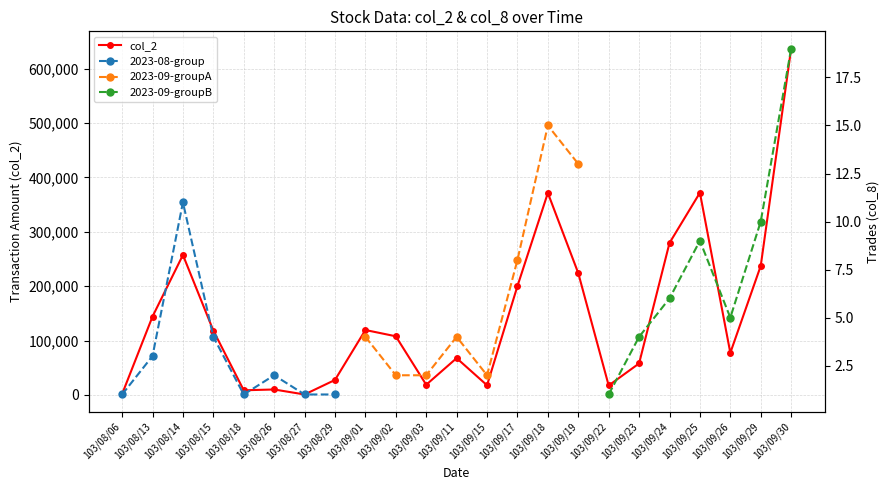

True or false: the data shows 22064 at 103/09/11.

False